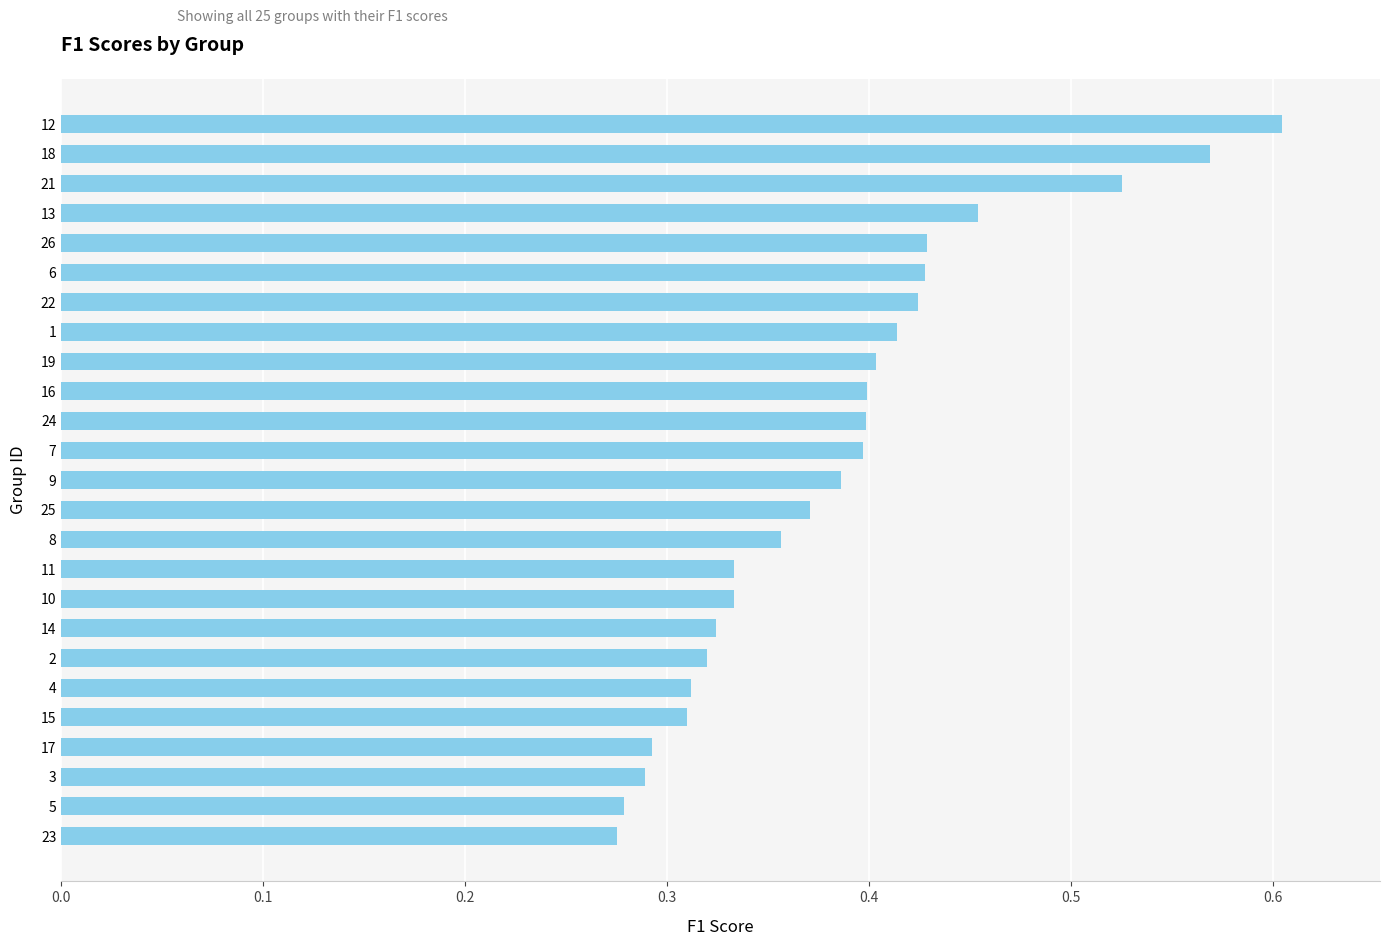

What is the sum of all values?

9.6